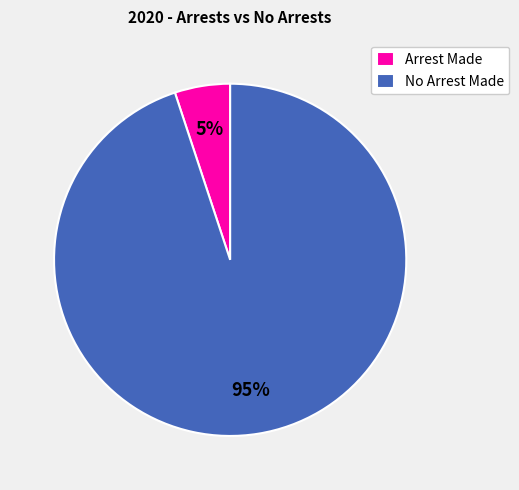

To the nearest percent, what portion does No Arrest Made represent?

95%